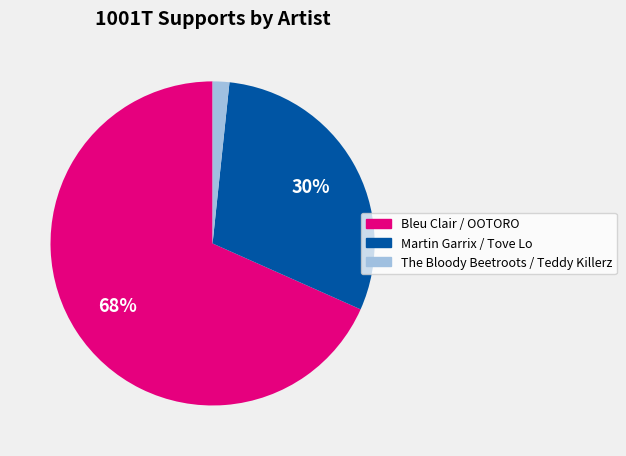

What is the smallest slice in the pie chart?

The Bloody Beetroots / Teddy Killerz